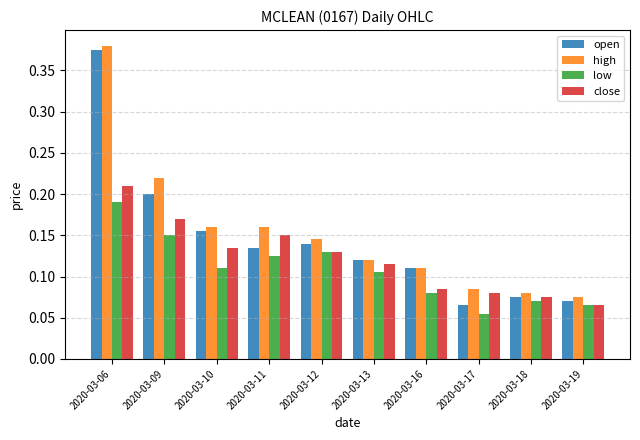

What is the difference between the maximum and minimum values in the high series?

0.3